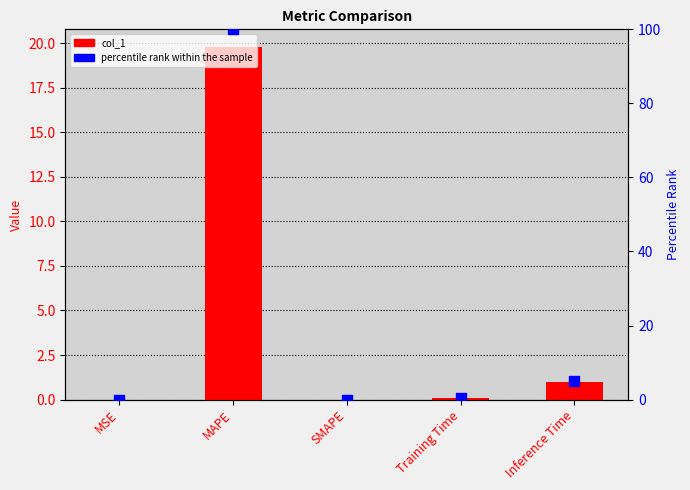

At which category is the sum across all series the highest?

MAPE